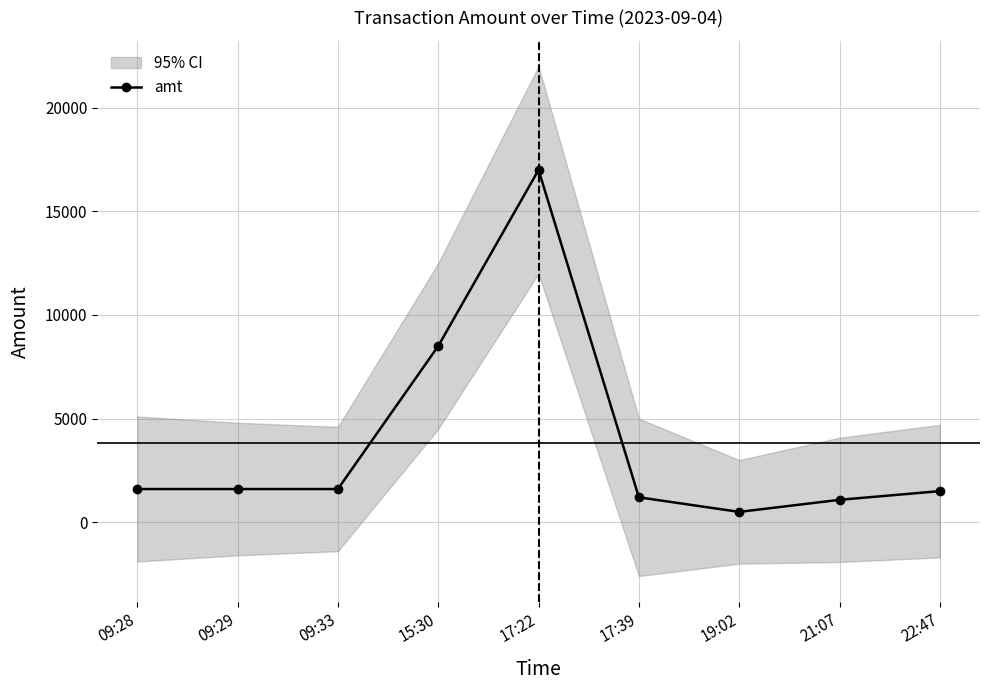

Approximately how many times larger is the value at 17:39 compared to 21:07?

1.1